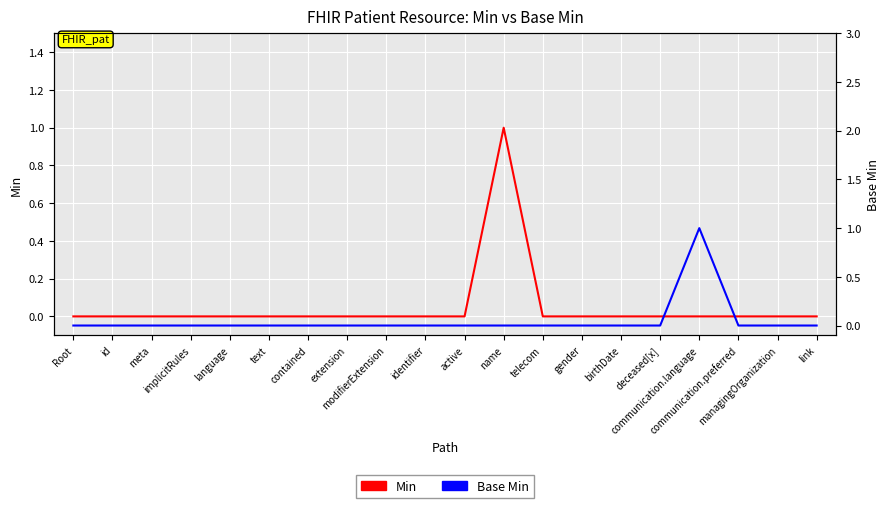

Reading left to right, extract all data points from this chart.

Min: 0	0	0	0	0	0	0	0	0	0	0	1	0	0	0	0	0	0	0	0
Base Min: 0	0	0	0	0	0	0	0	0	0	0	0	0	0	0	0	1	0	0	0